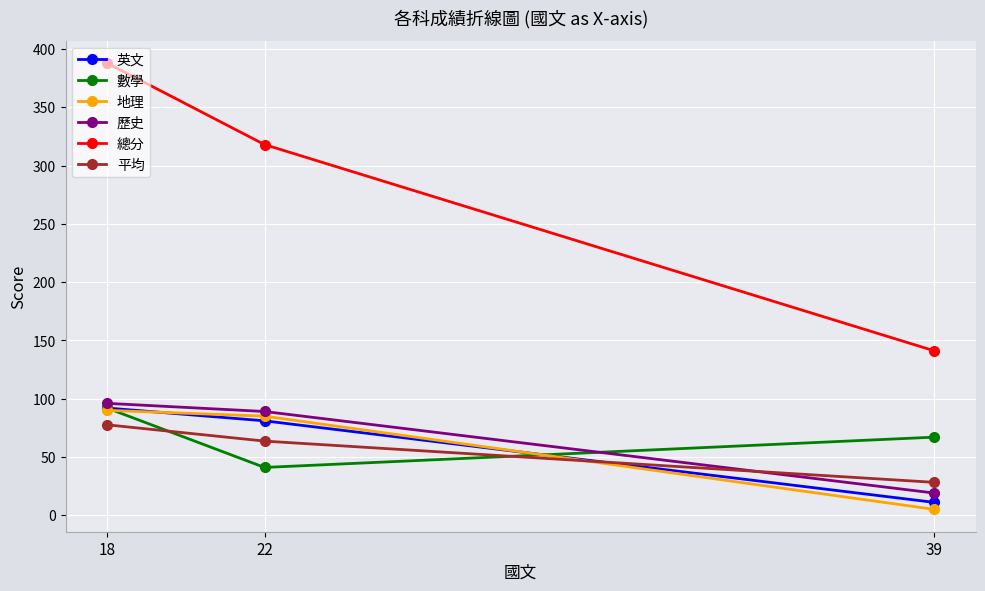

Reading right to left, list all the values displayed in this chart.

英文: 39=11.0	22=81.0	18=92.0
數學: 39=67.0	22=41.0	18=92.0
地理: 39=5.0	22=85.0	18=90.0
歷史: 39=19.0	22=89.0	18=96.0
總分: 39=141.0	22=318.0	18=388.0
平均: 39=28.2	22=63.6	18=77.6